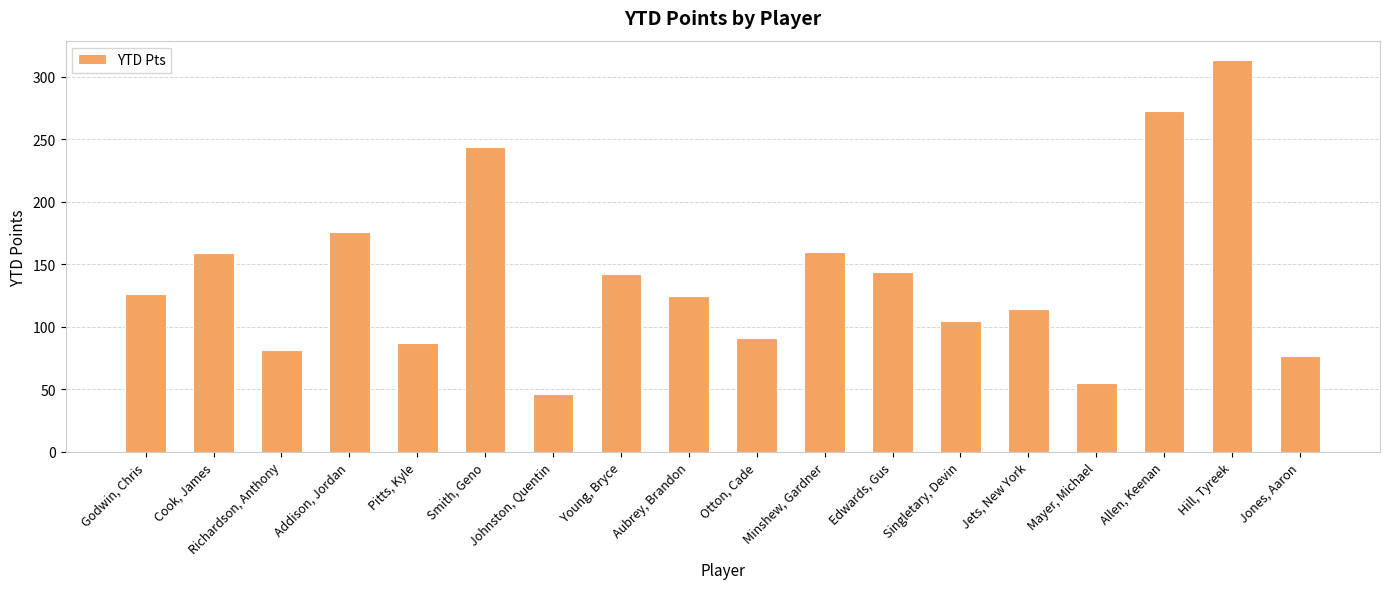

Approximately how many times larger is the value at Cook, James compared to Mayer, Michael?

2.9